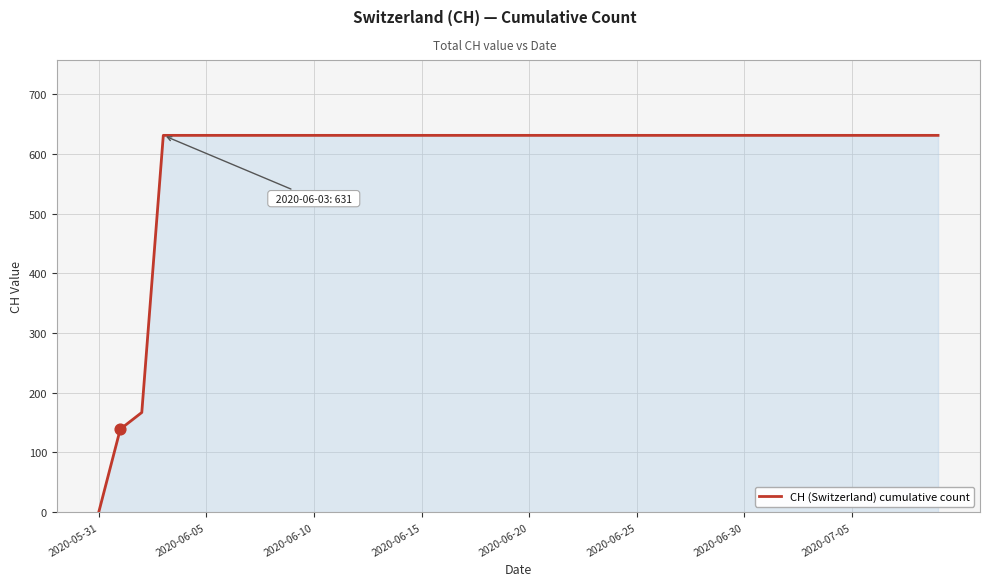

What is the maximum value shown in the chart?

631